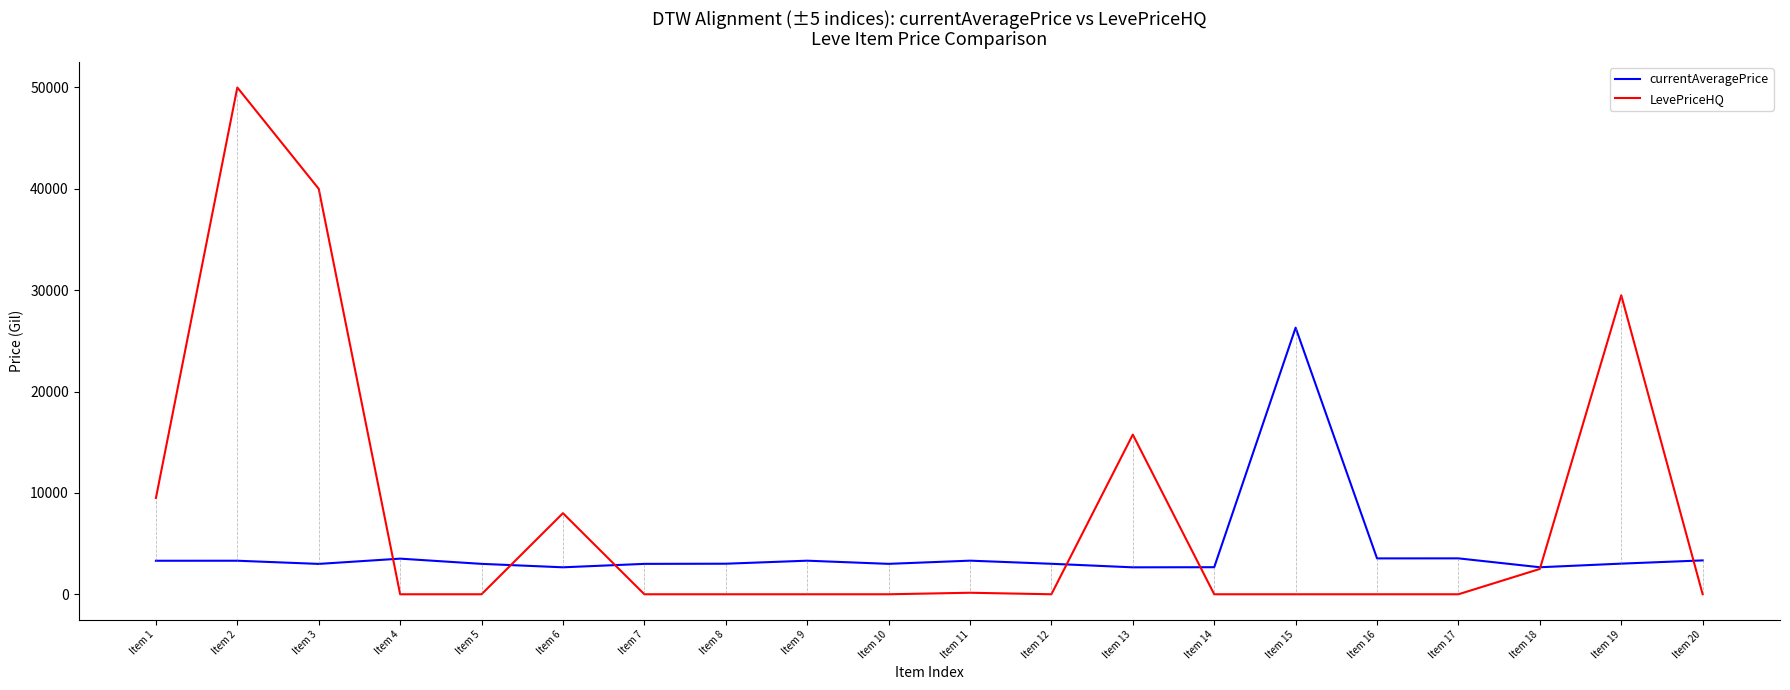

The LevePriceHQ series shows 4933.9 at Item 1. True or false?

False